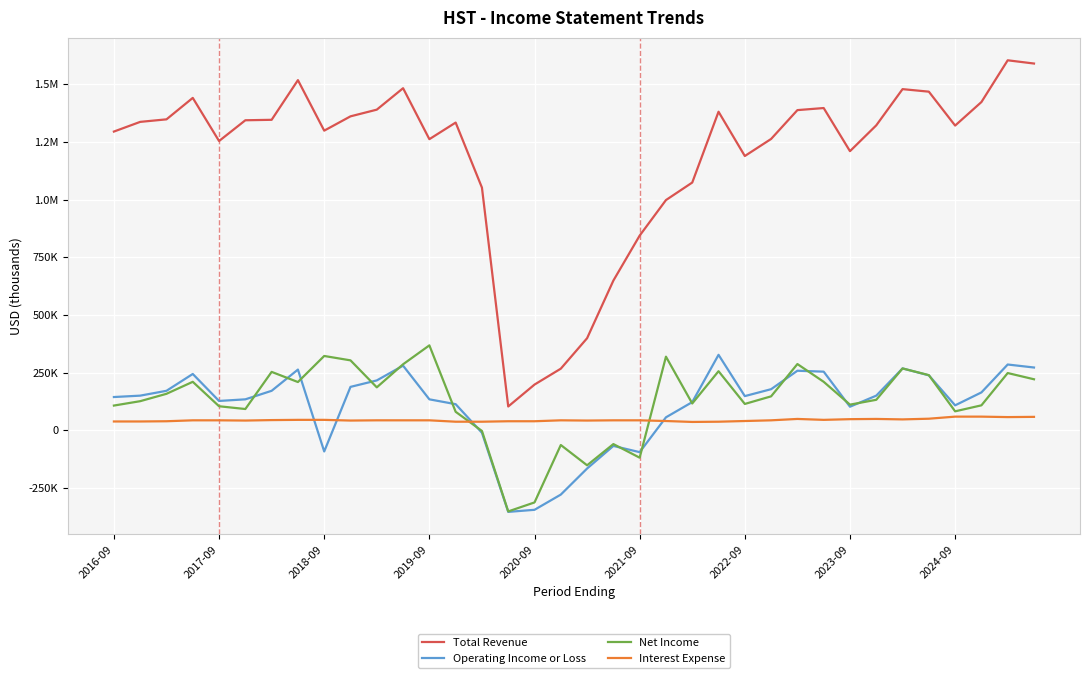

Does the chart display data point markers on the line(s)?

No